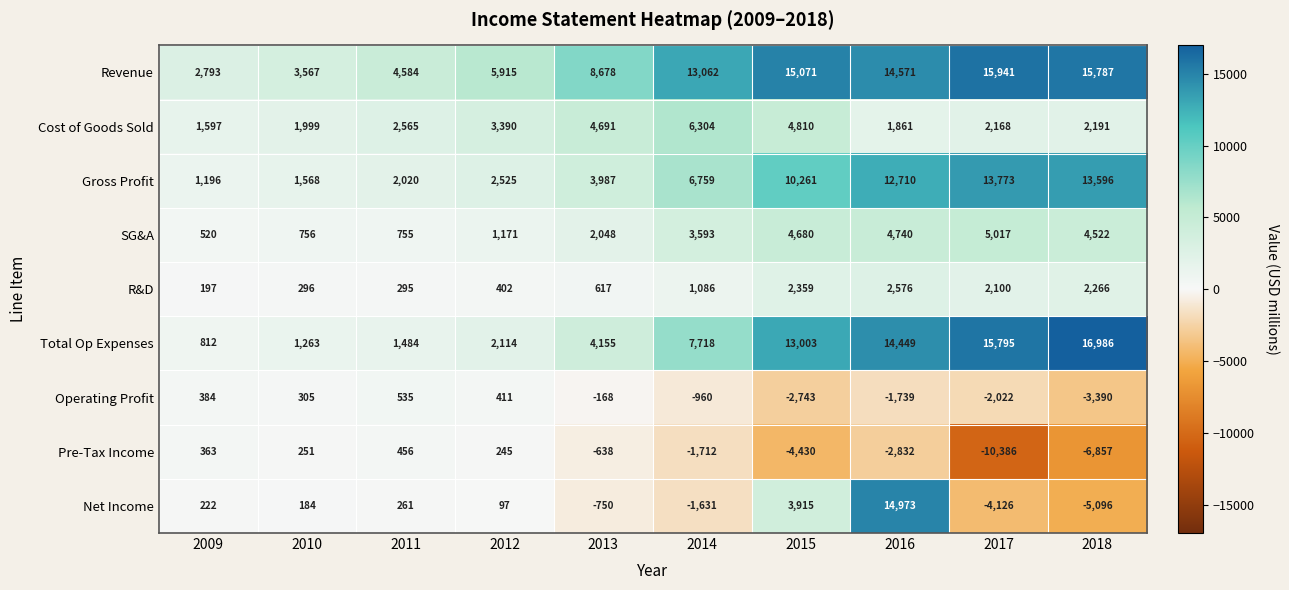

At which category does the chart reach its minimum across all series?

2017